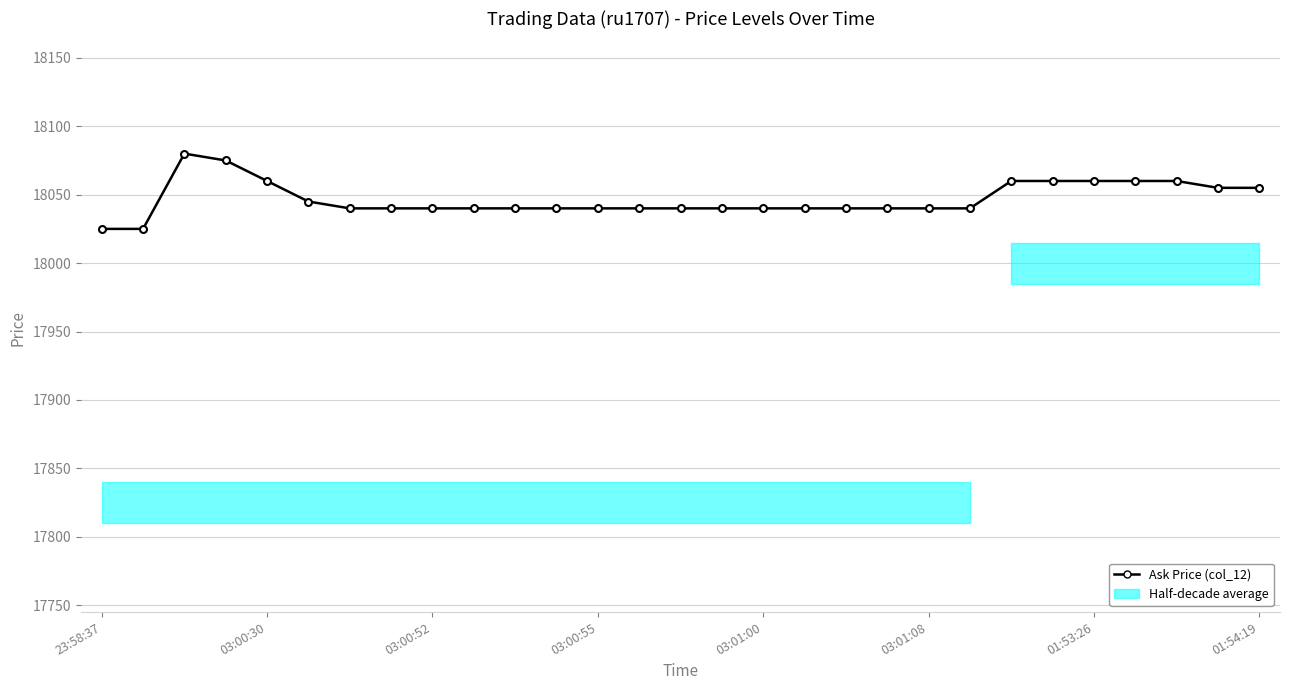

At which label is the value closest to 18052?

27